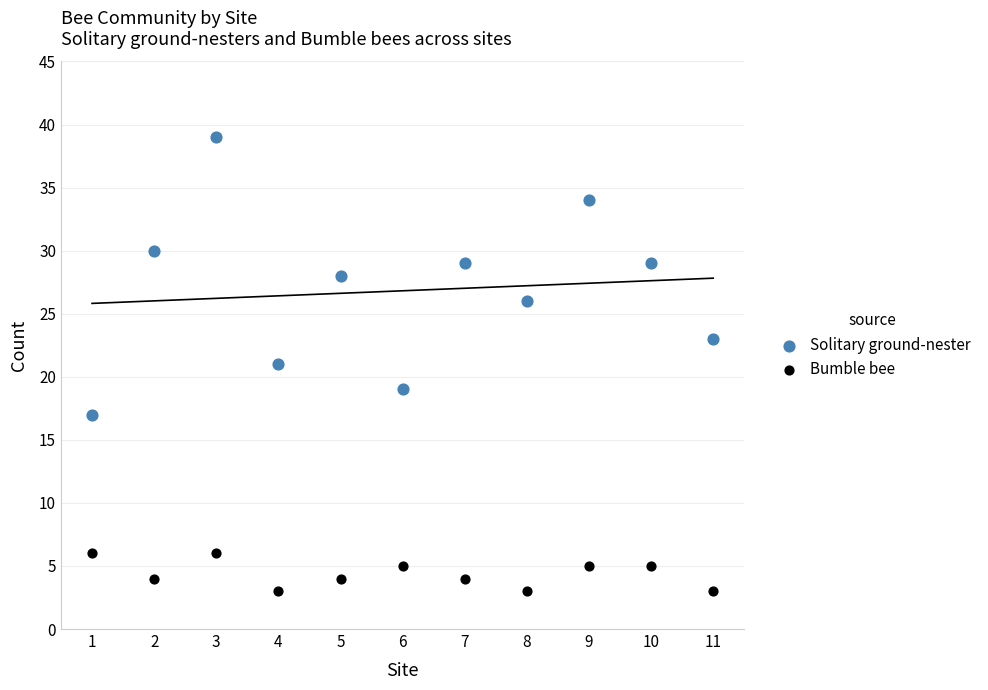

Which series contains the lowest Y value?

Bumble bee